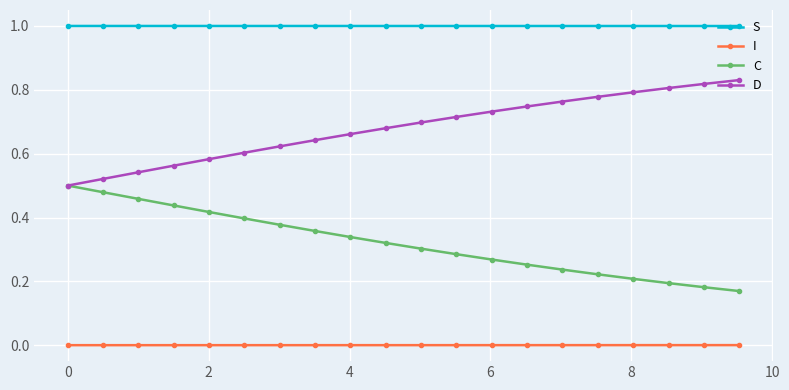

List the series in order of their peak value, lowest first.

I, C, D, S